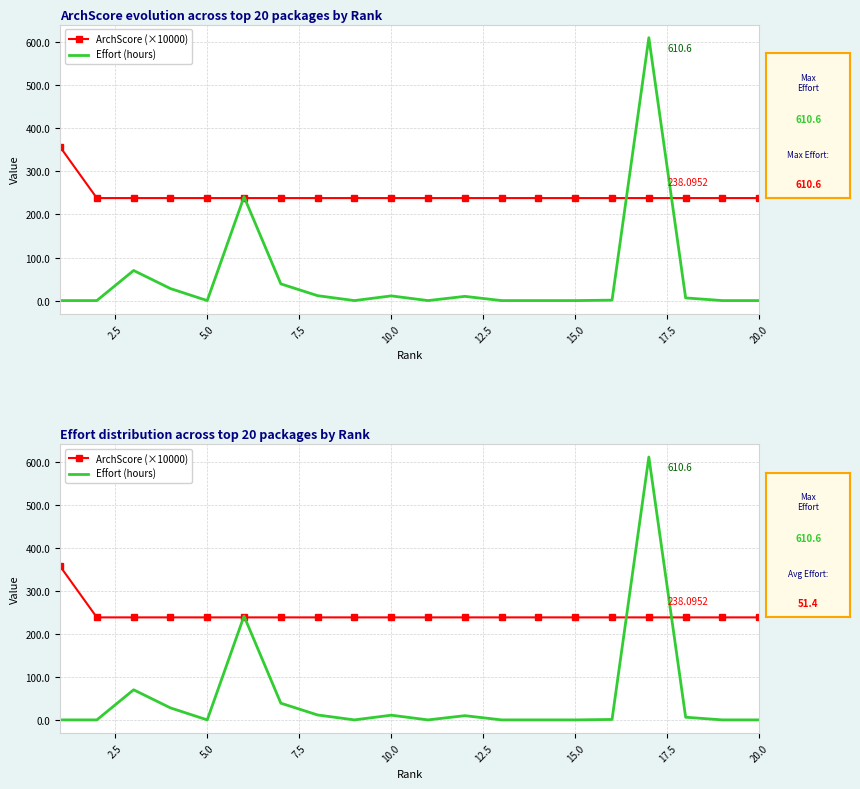

What is the minimum value for ArchScore (×10000)?

238.1